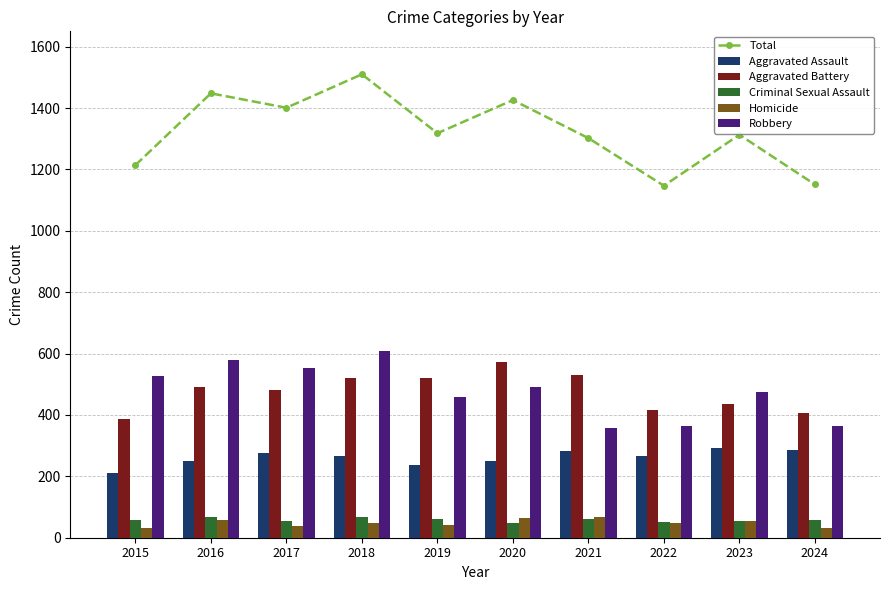

What is the sum of all Homicide values?

484